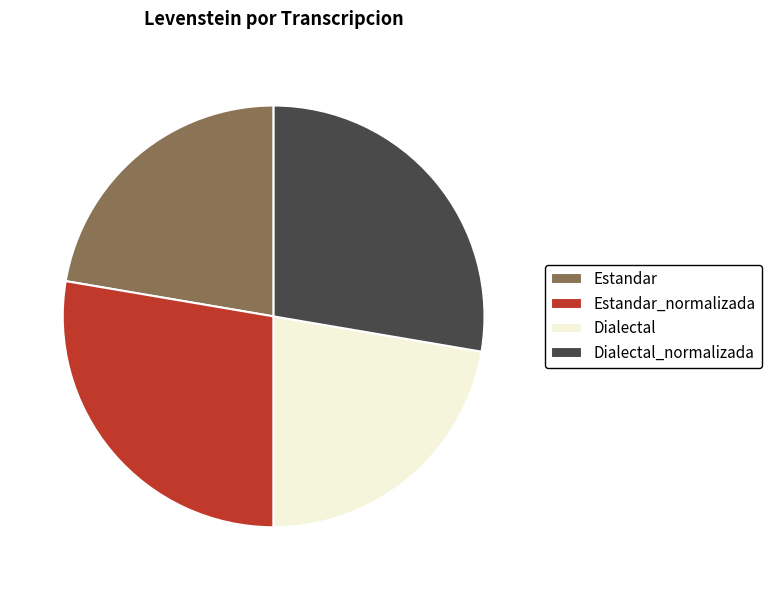

How many segments does this pie chart have?

4